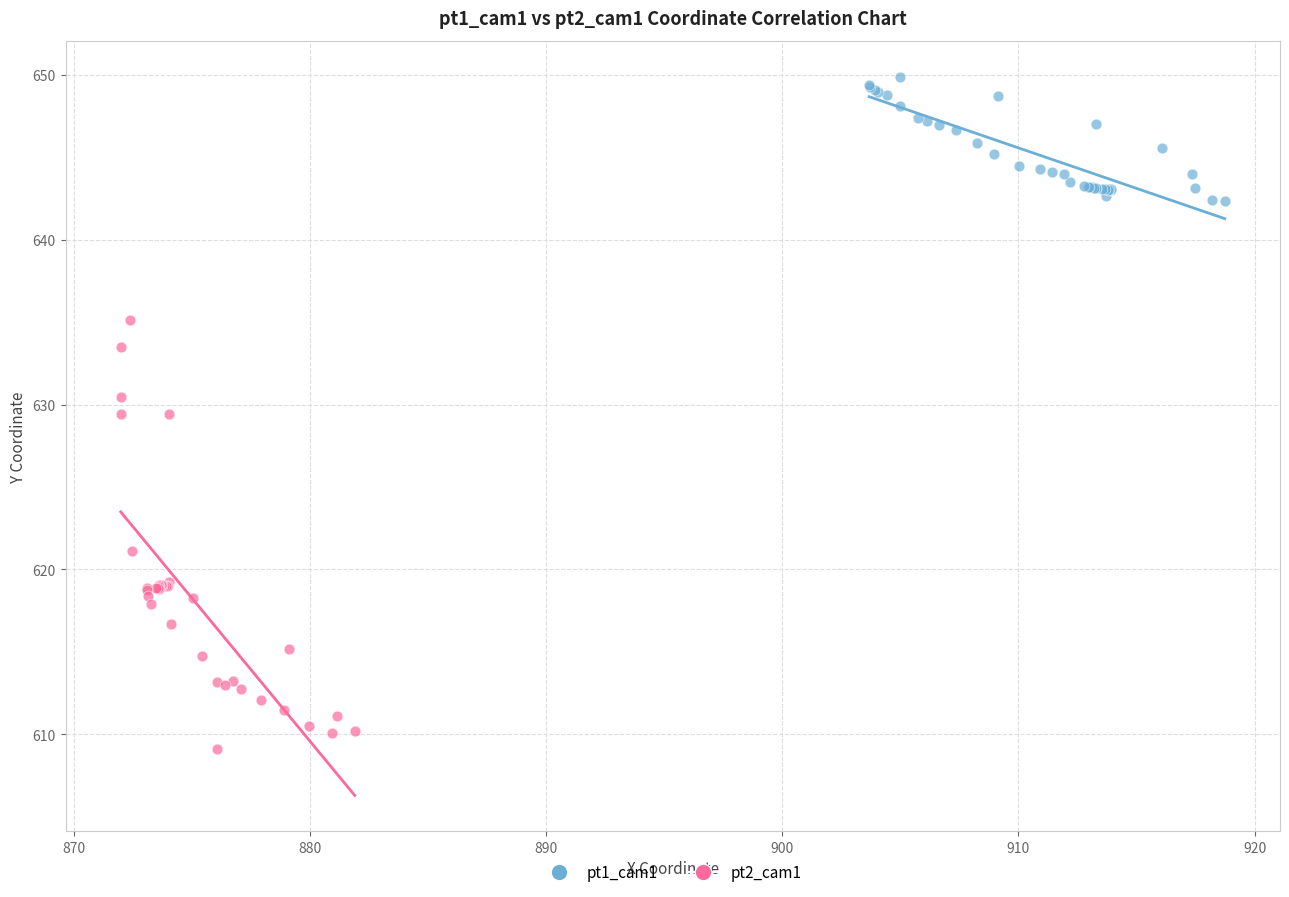

What are all the series names shown in the legend?

pt1_cam1, pt2_cam1